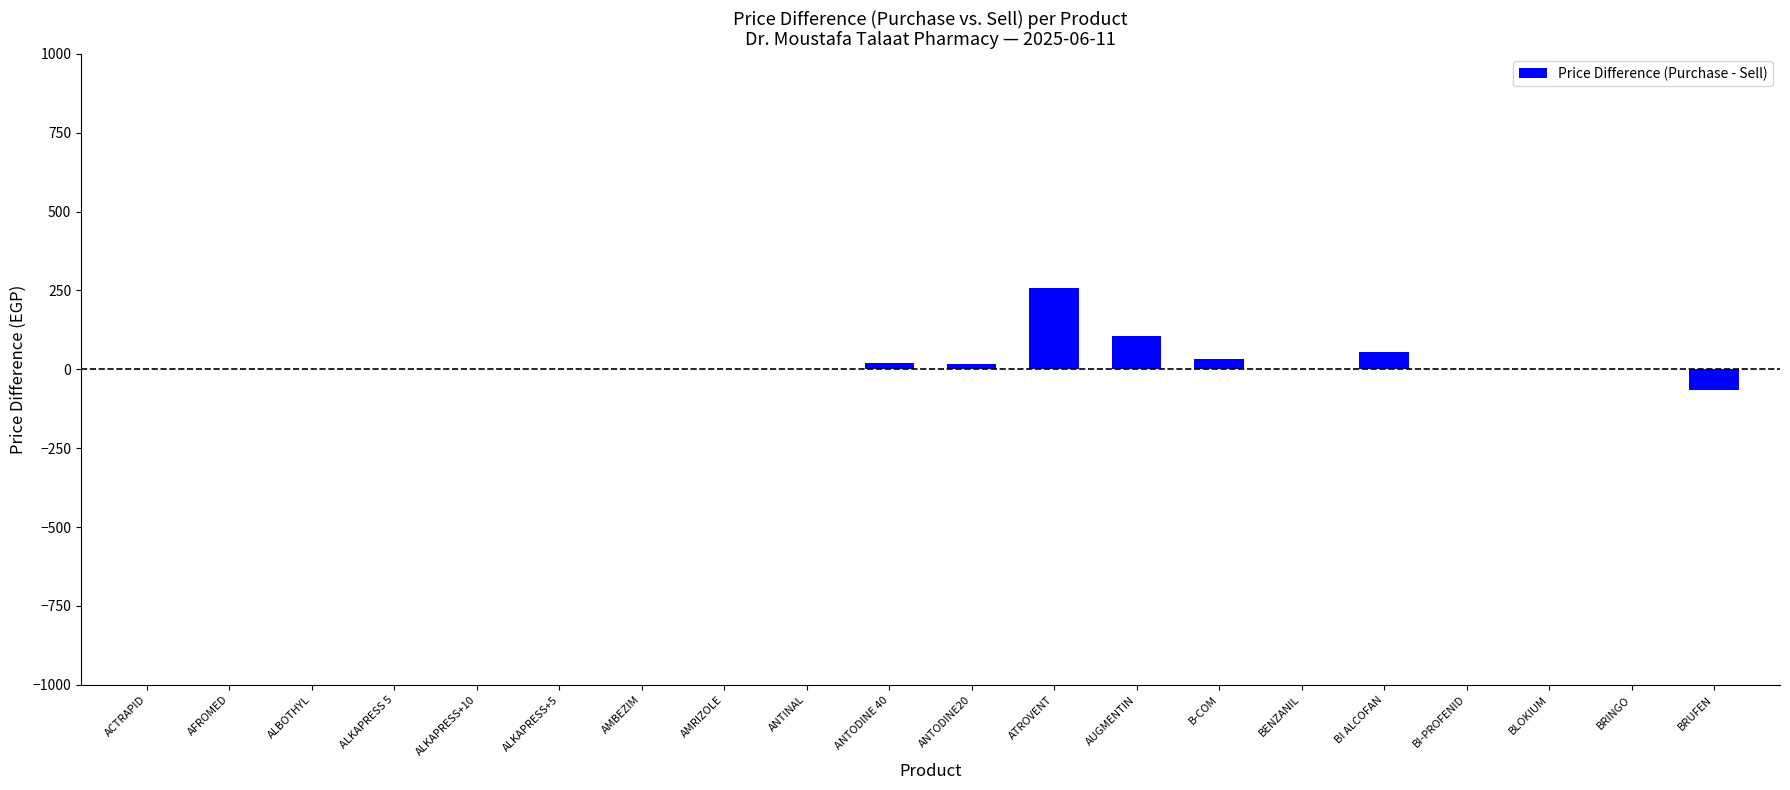

The value at ALKAPRESS+5 is 0.0. True or false?

True